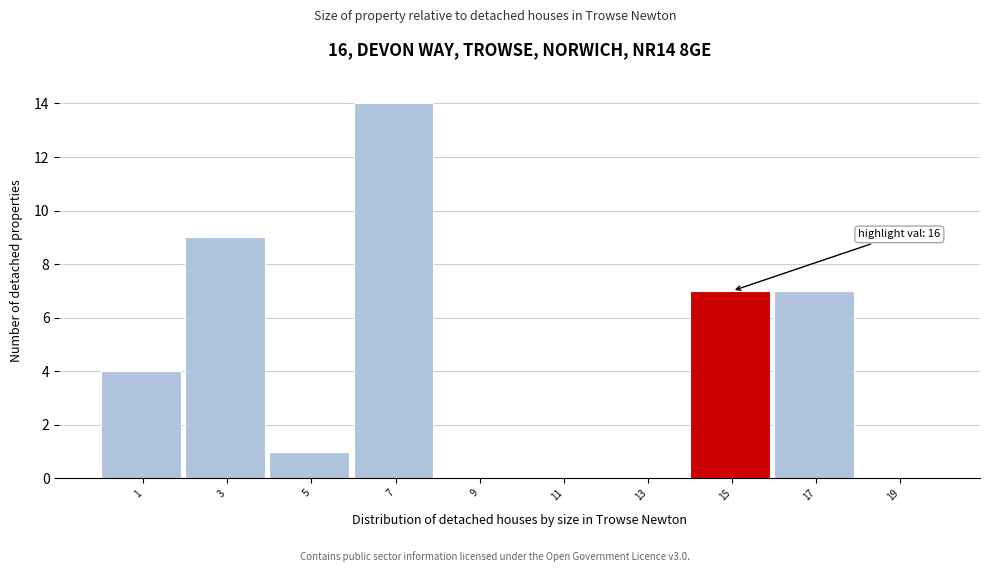

Reading left to right, what are all the values shown in this chart?

1=4	3=9	5=1	7=14	9=0	11=0	13=0	15=7	17=7	19=0